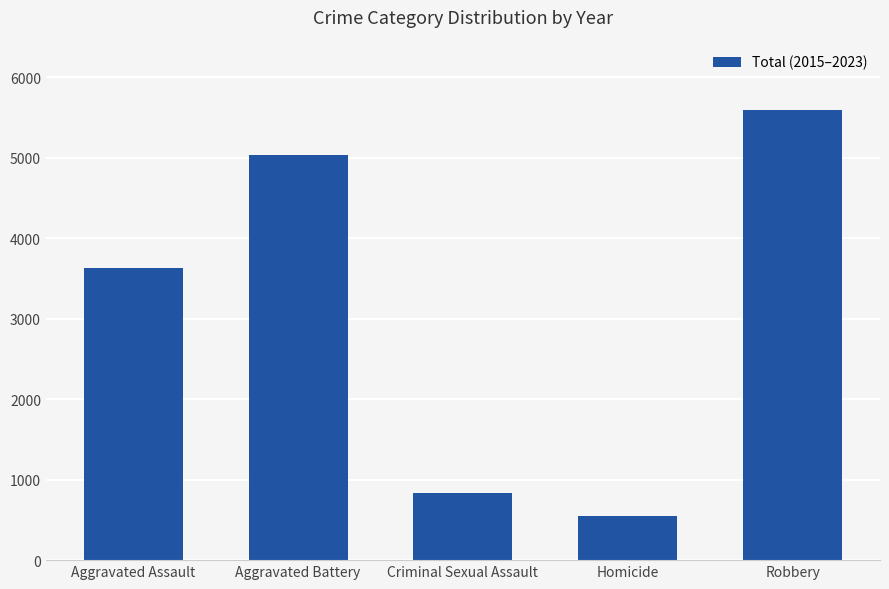

What is the difference between the values at Robbery and Criminal Sexual Assault?

4762